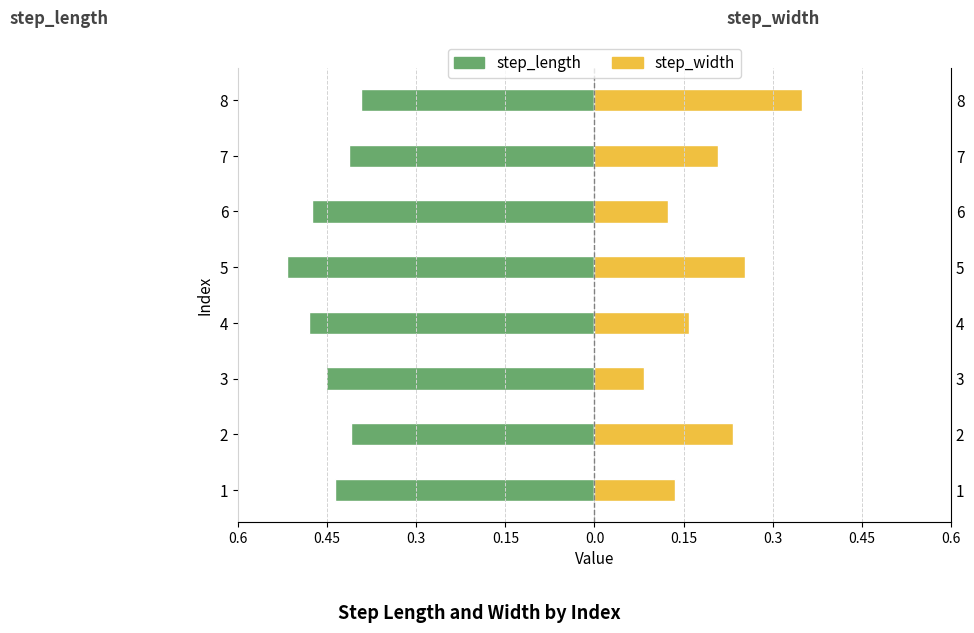

What is the difference between the maximum and second lowest values in the step_width series?

0.2